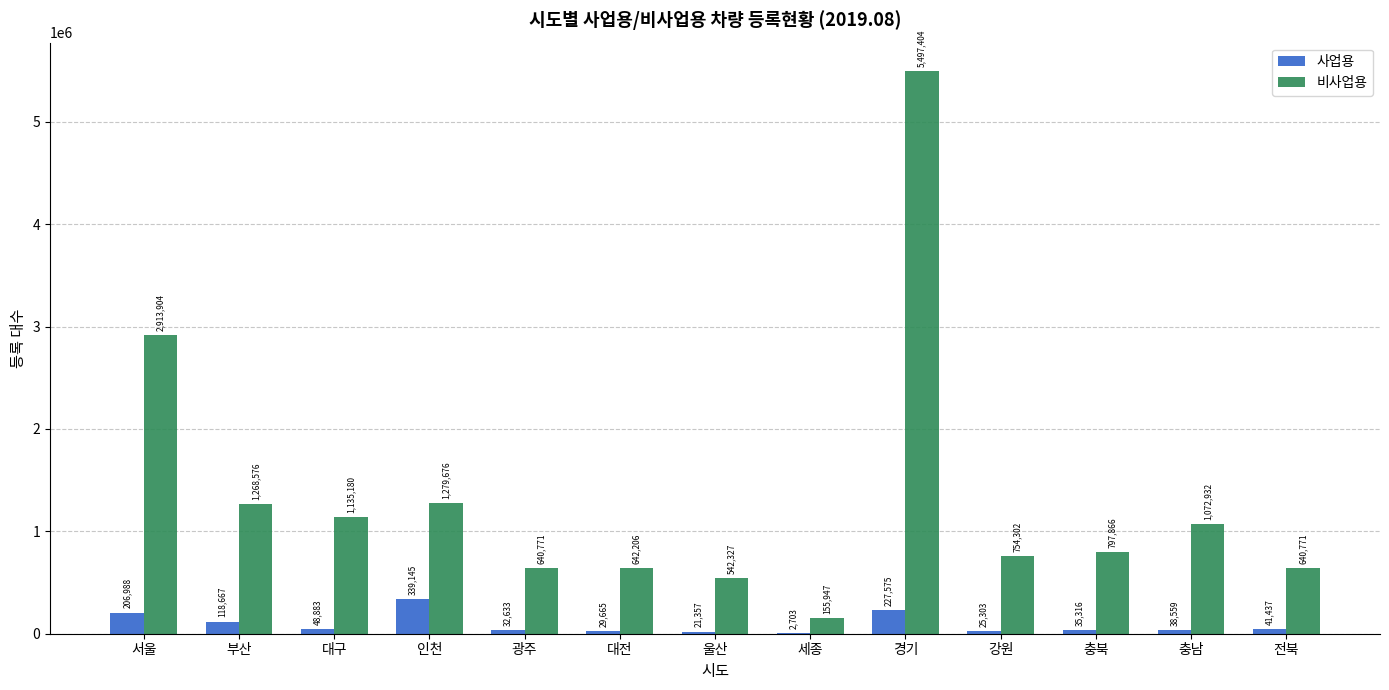

At which category is the sum across all series the highest?

경기